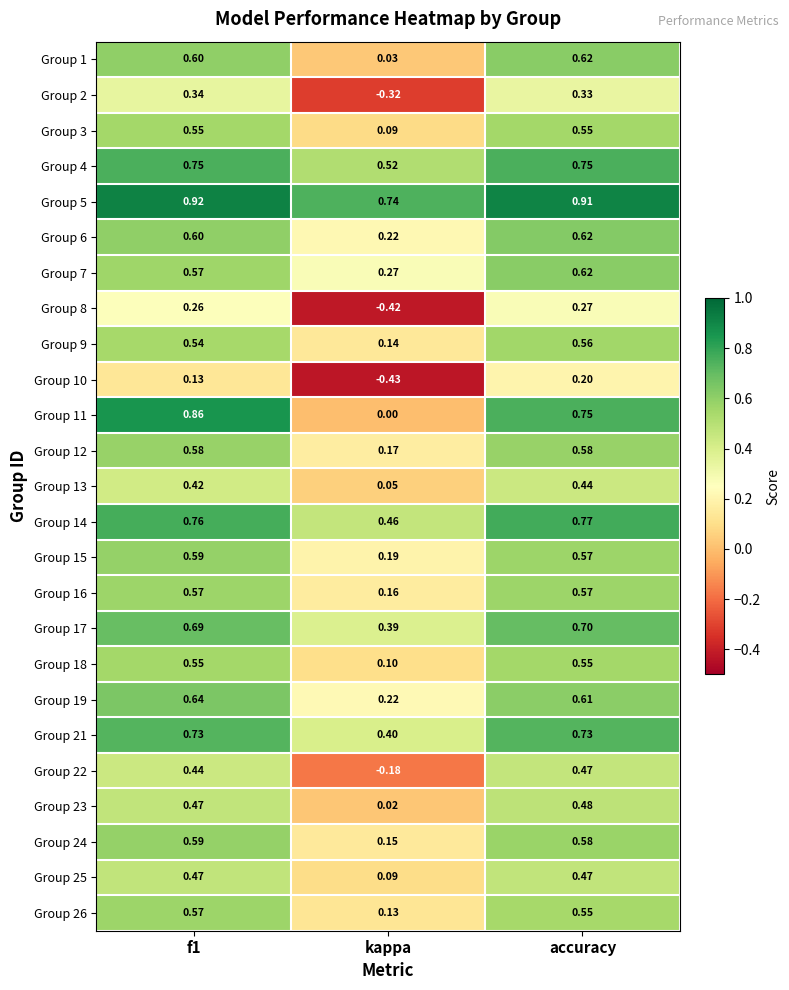

At which category is the sum across all series the highest?

accuracy